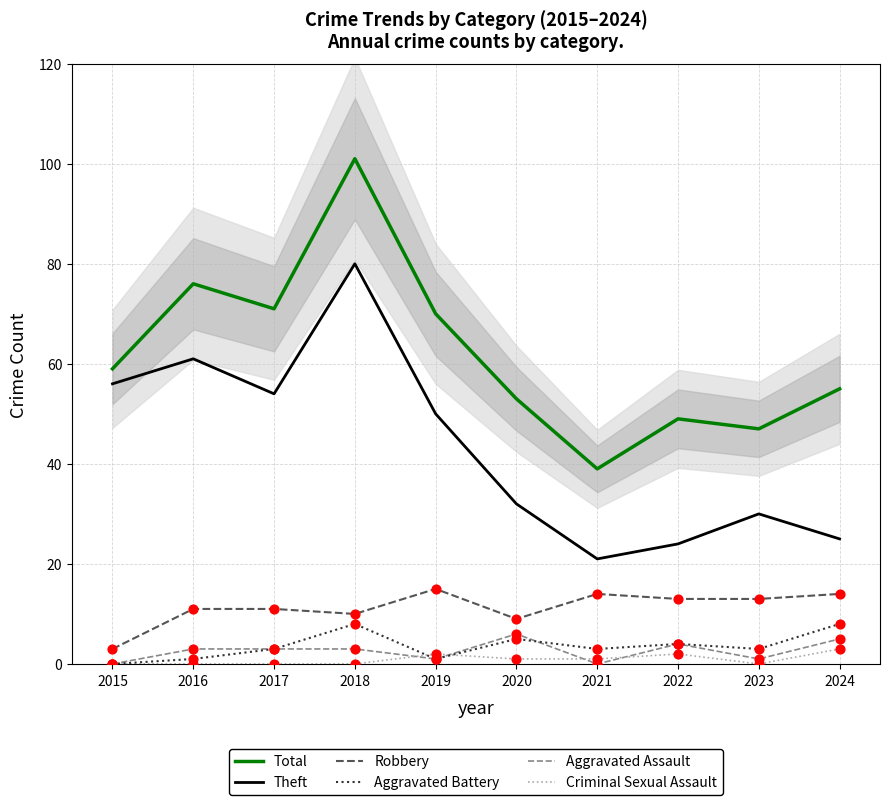

What is the total value across all series at 2024?

110